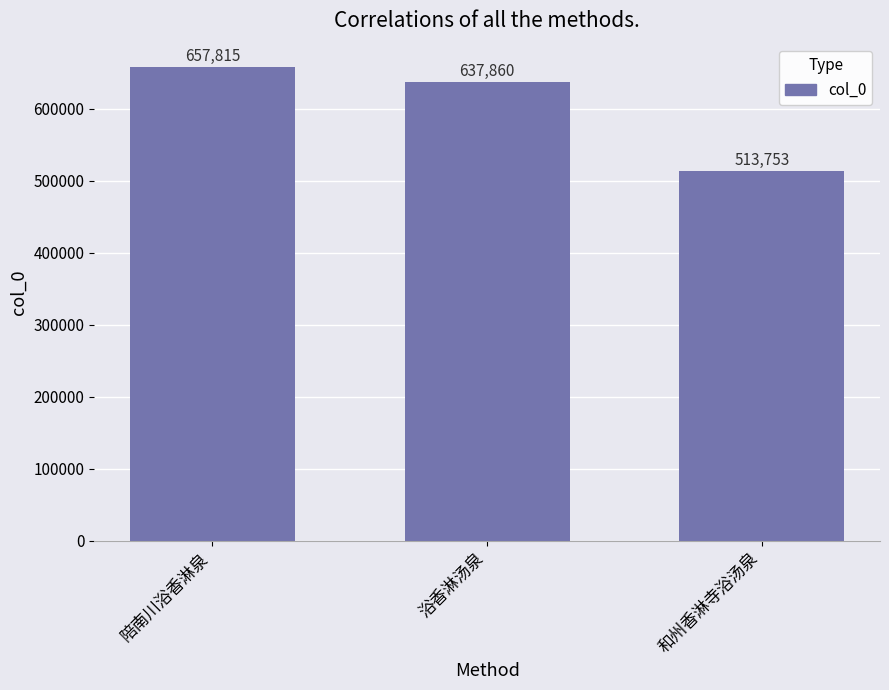

How many values are between 513753 and 657815?

3